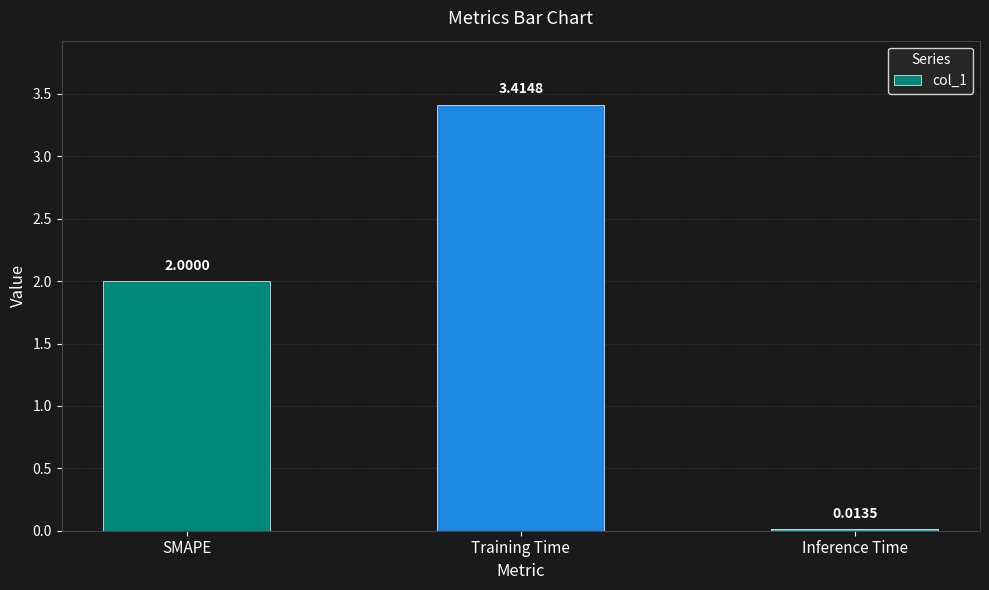

Where is the data nearest to the value 1?

Inference Time